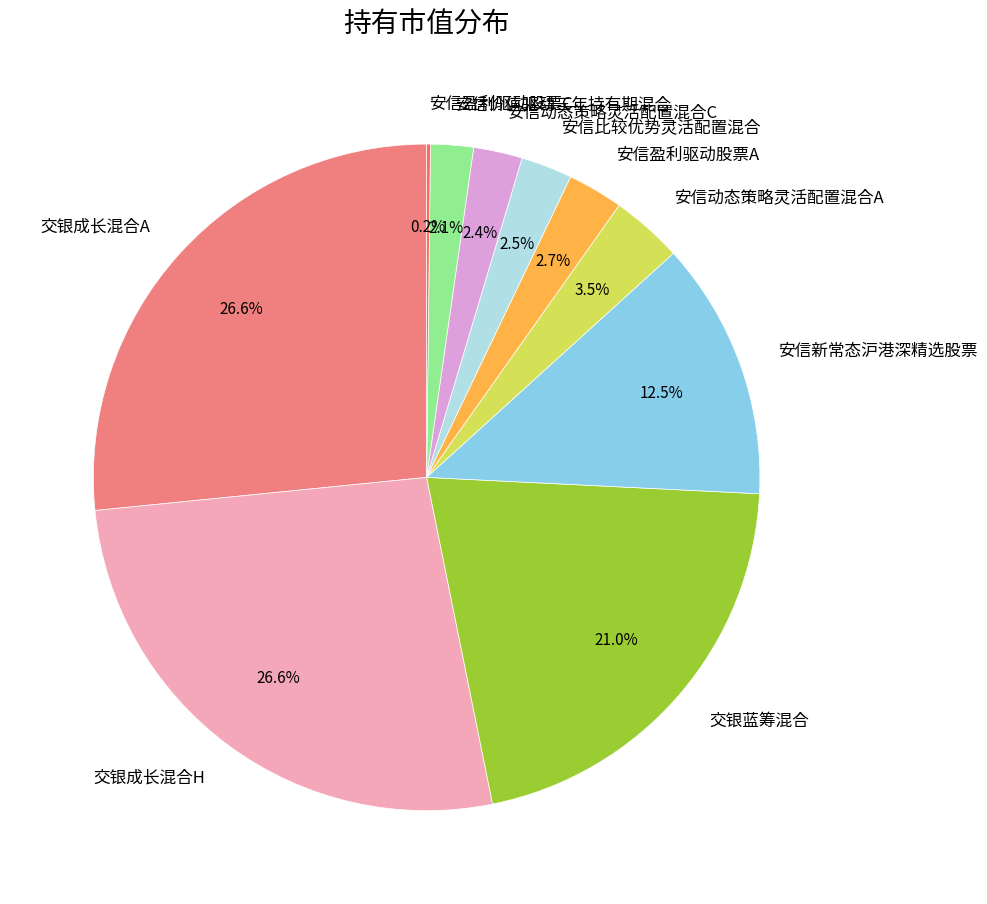

What percentage do 安信价值驱动三年持有期混合 and 交银成长混合H together represent?

28.7%